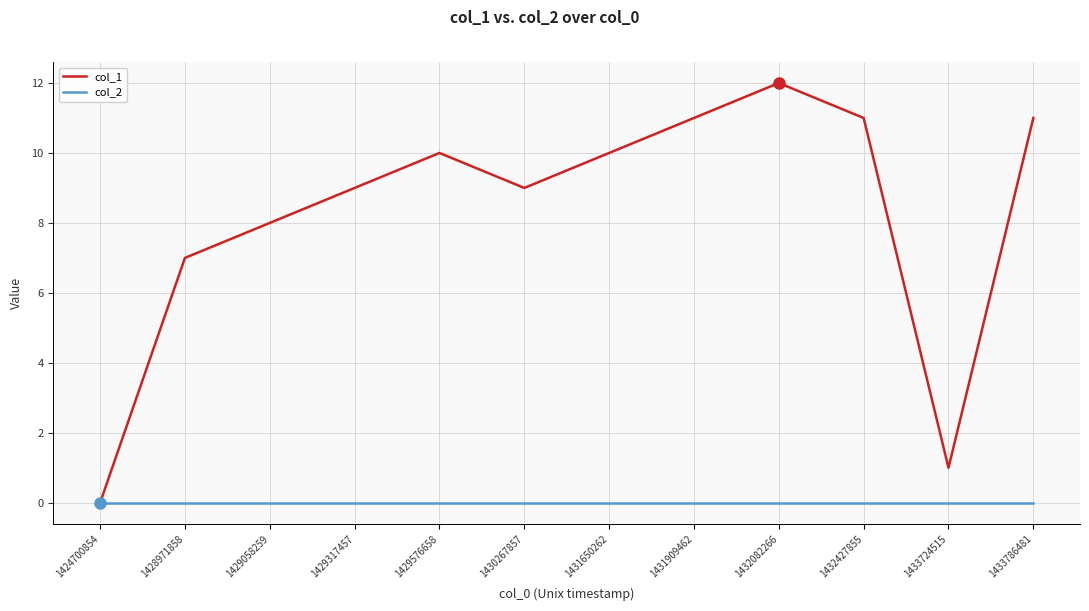

Which series has the largest total across all categories?

col_1